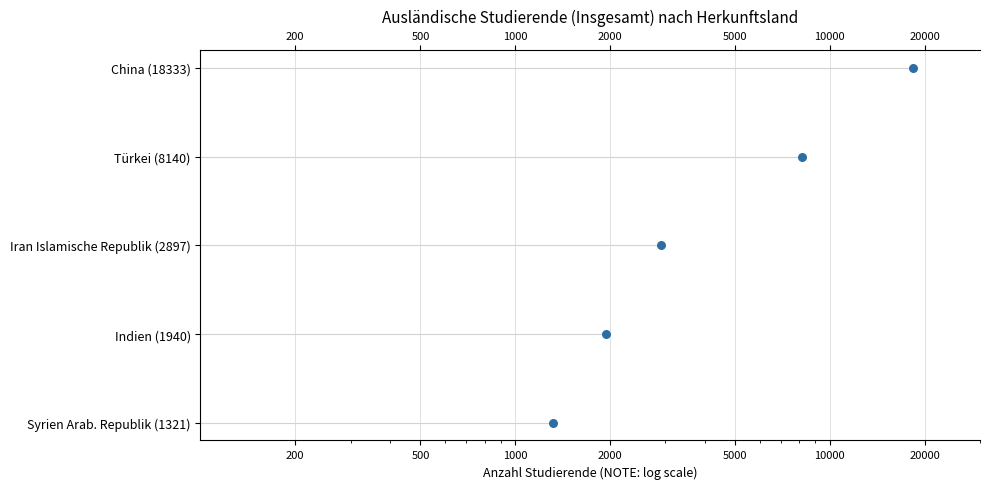

Which has a higher value, 5000 or 2000?

5000